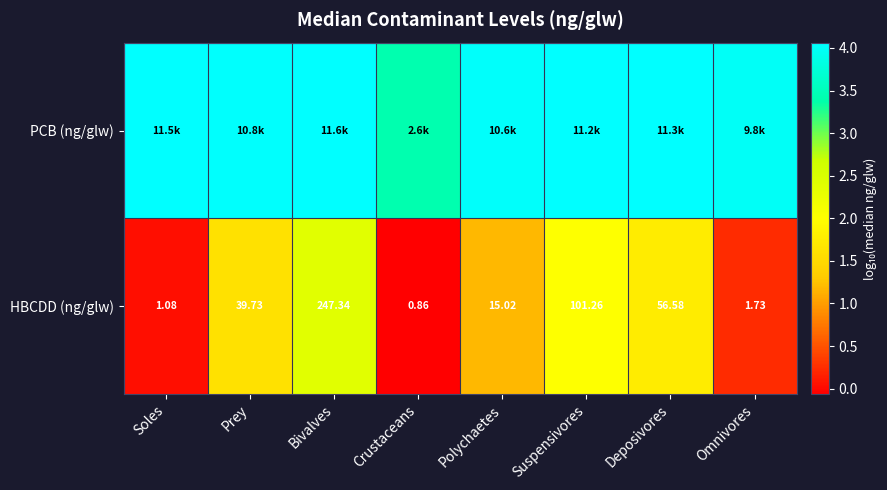

List the labels in order of HBCDD (ng/glw) value, smallest first.

Crustaceans, Soles, Omnivores, Polychaetes, Prey, Deposivores, Suspensivores, Bivalves